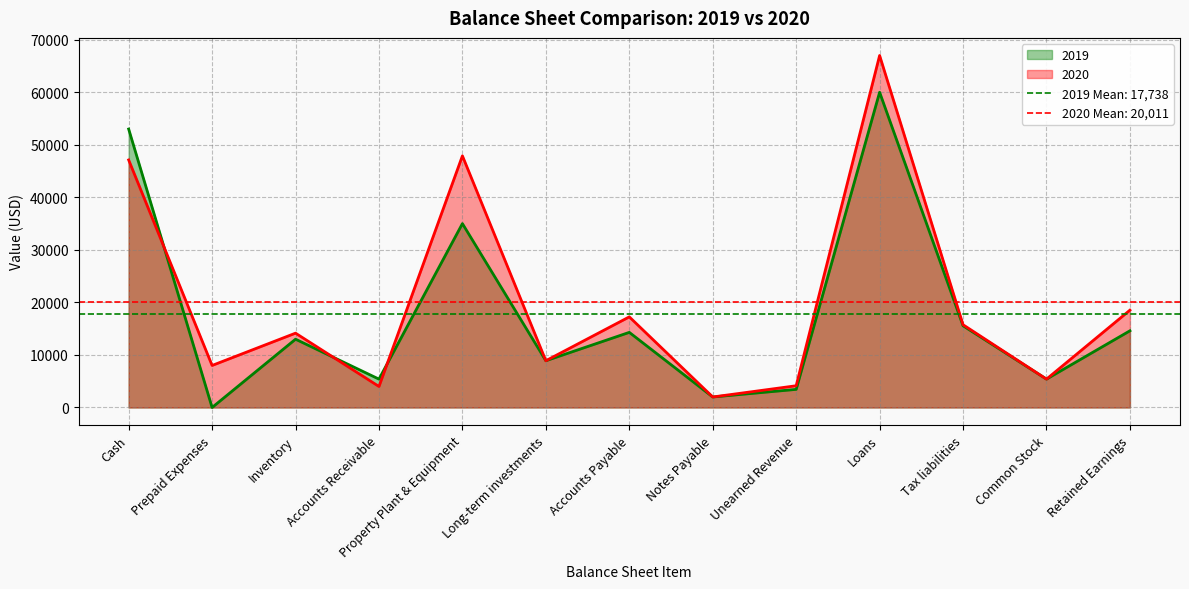

Which category has the lowest value in the 2020 series?

Notes Payable